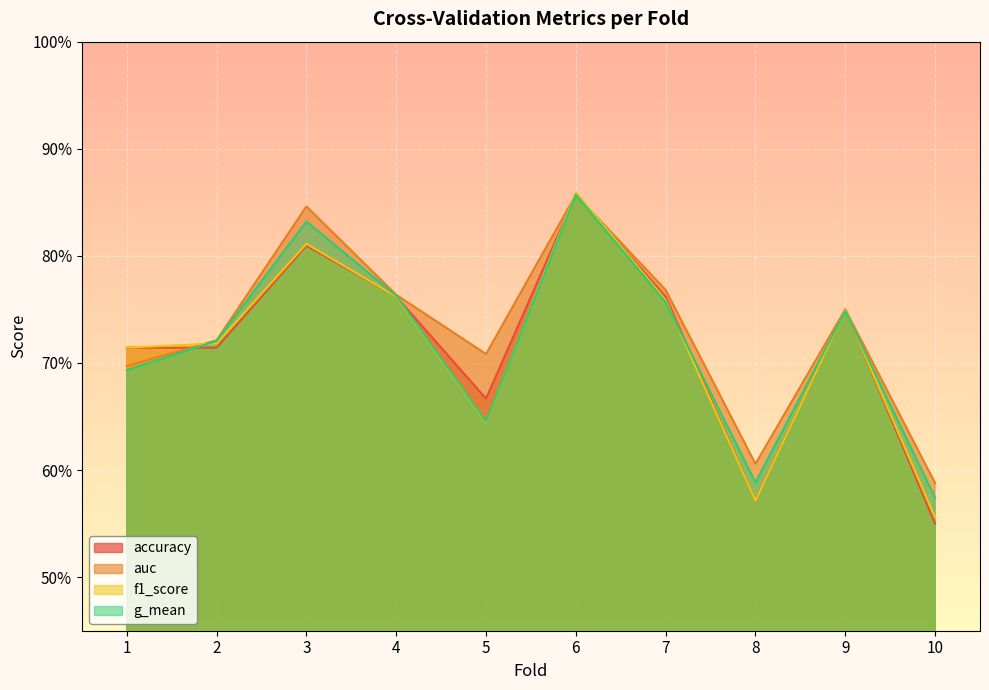

In accuracy, how many points are higher than both neighbors (excluding endpoints)?

3